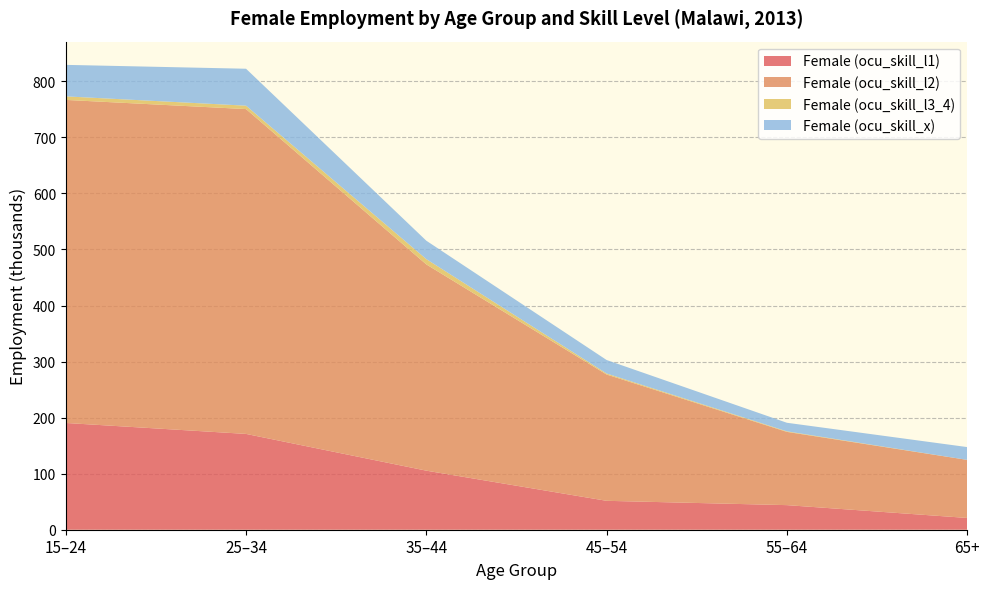

Reading right to left, extract all data points from this chart.

Female (ocu_skill_l1): 21.0	43.9	51.6	105.4	170.9	190.5
Female (ocu_skill_l2): 103.6	130.7	225.3	368.0	579.5	576.3
Female (ocu_skill_l3_4): 0.0	1.0	1.8	9.4	6.1	6.3
Female (ocu_skill_x): 22.8	15.3	24.1	32.8	65.9	56.2